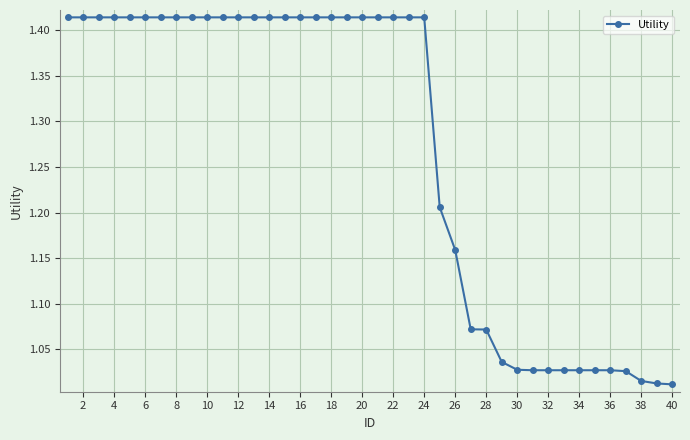

What is the difference between the maximum and second lowest values?

0.4